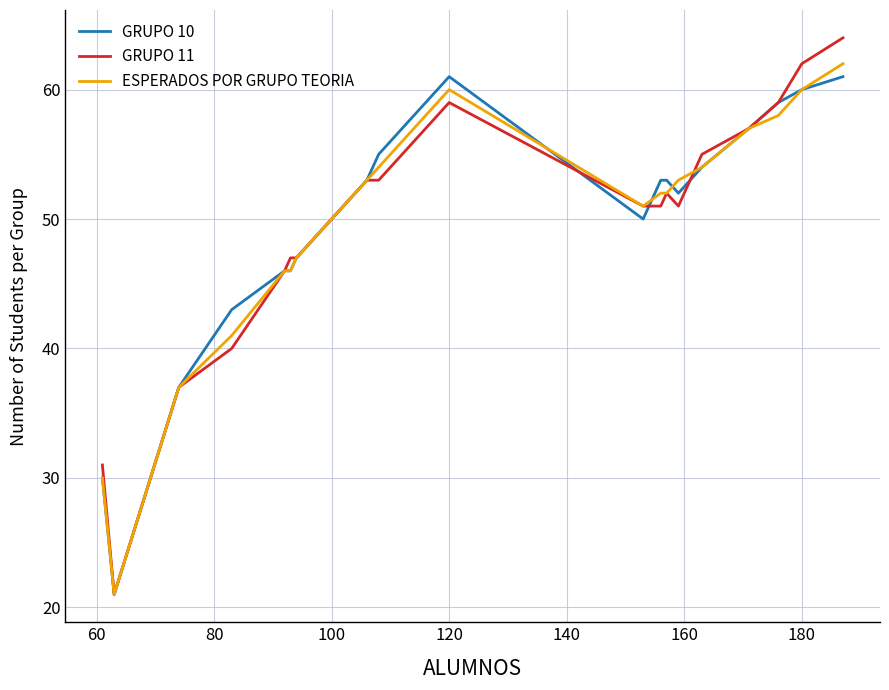

Which series has the largest range (max minus min)?

GRUPO 11